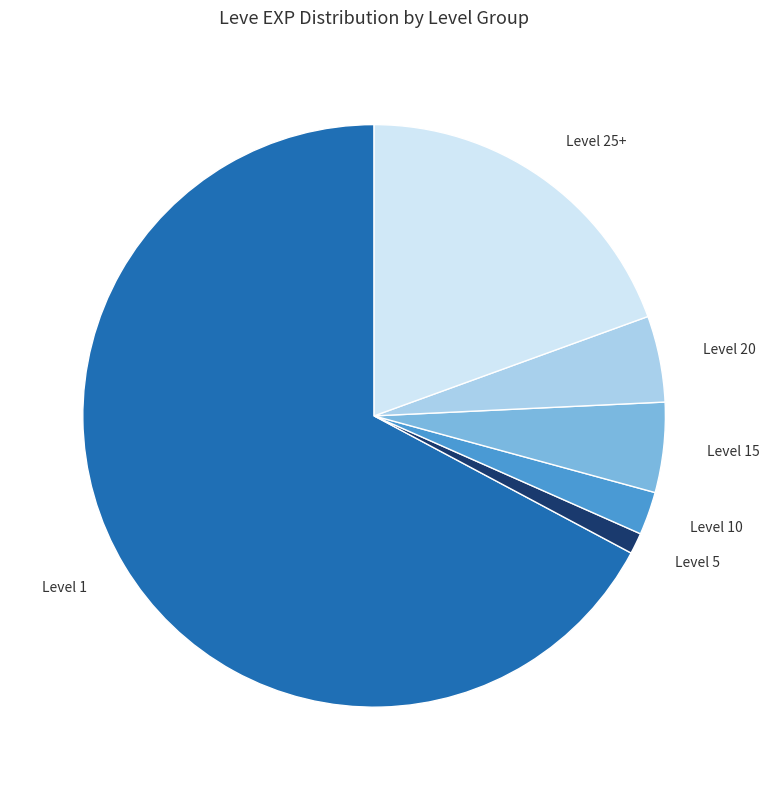

How many slices are in this pie chart?

6